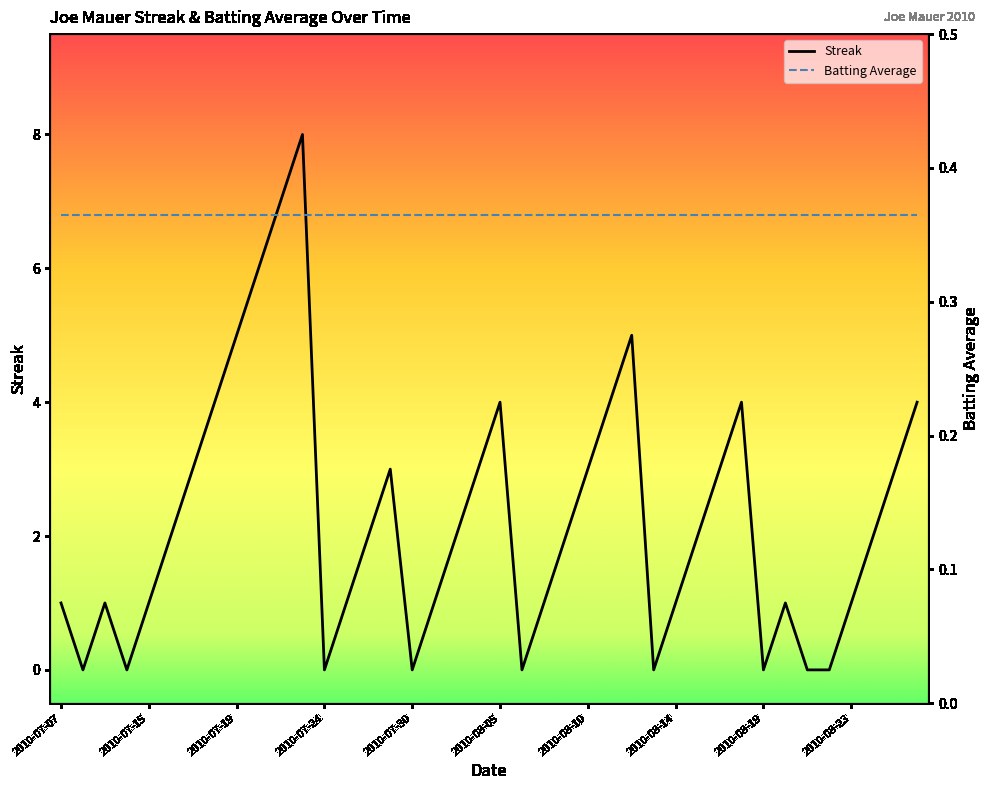

At which label is Batting Average closest to 0?

2010-07-07